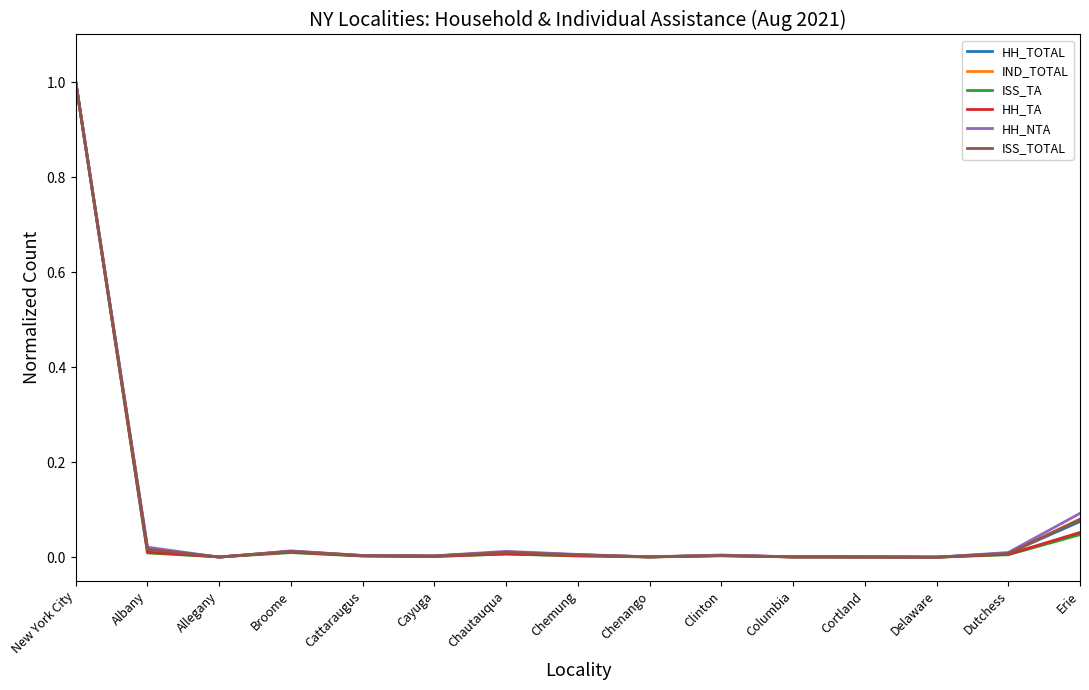

Which label corresponds to the largest value in the chart?

New York City